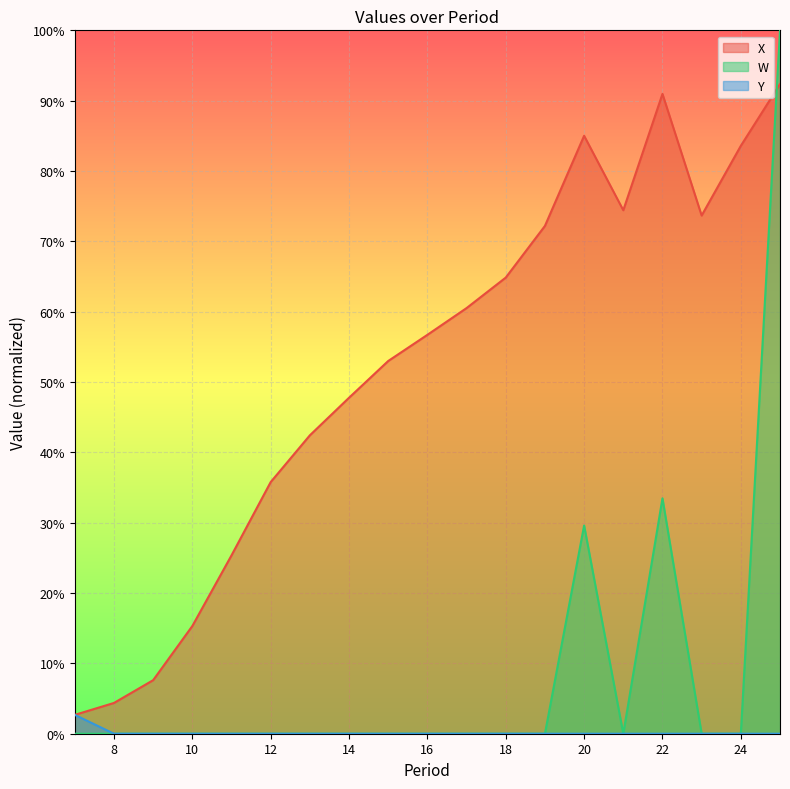

Is it true that X equals 0.6 at 17?

True